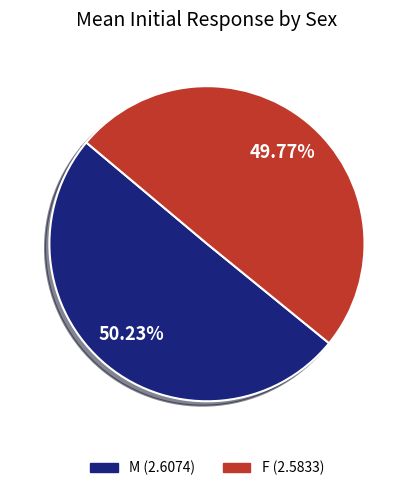

How many slices are in this pie chart?

2